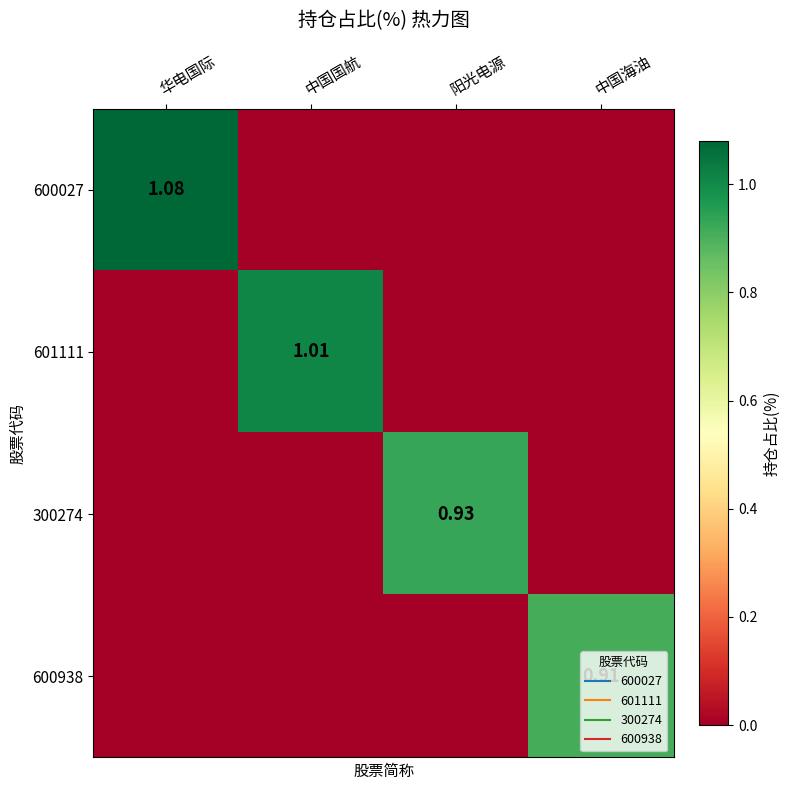

True or false: 601111 has a value of -0.5 at 阳光电源.

False